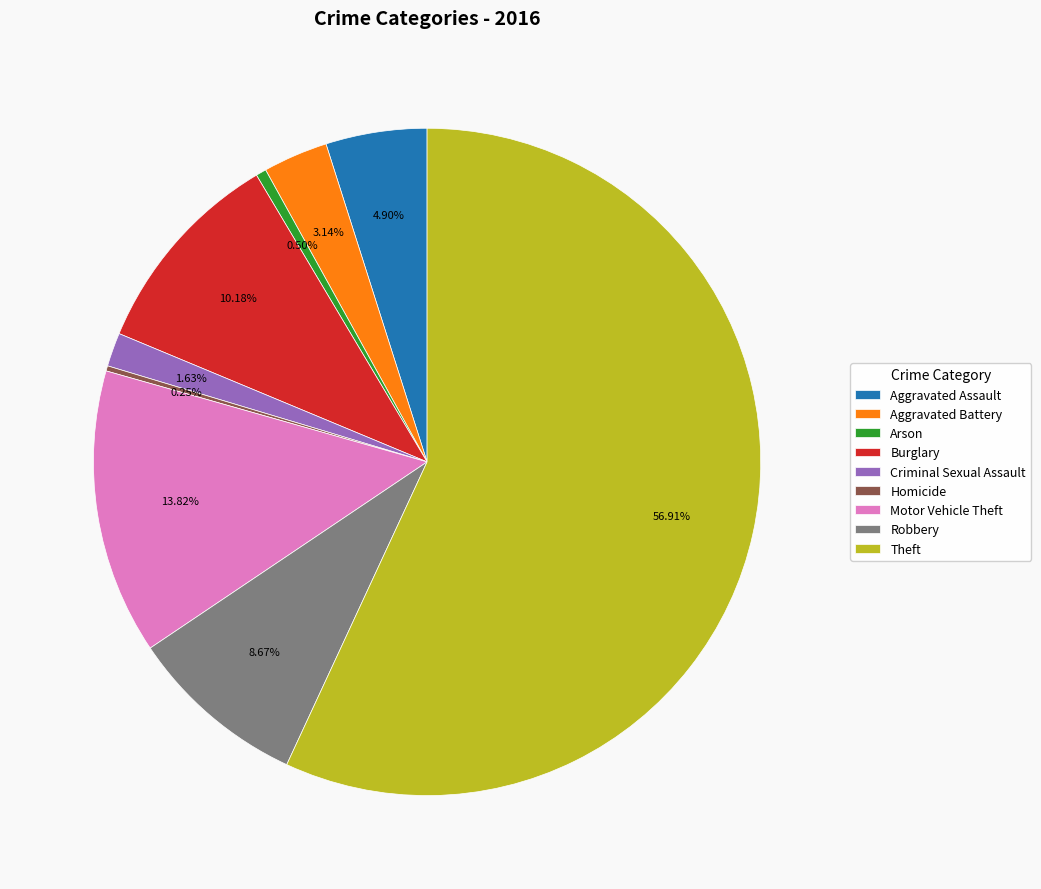

Do Arson and Criminal Sexual Assault together represent more than half of the pie?

No